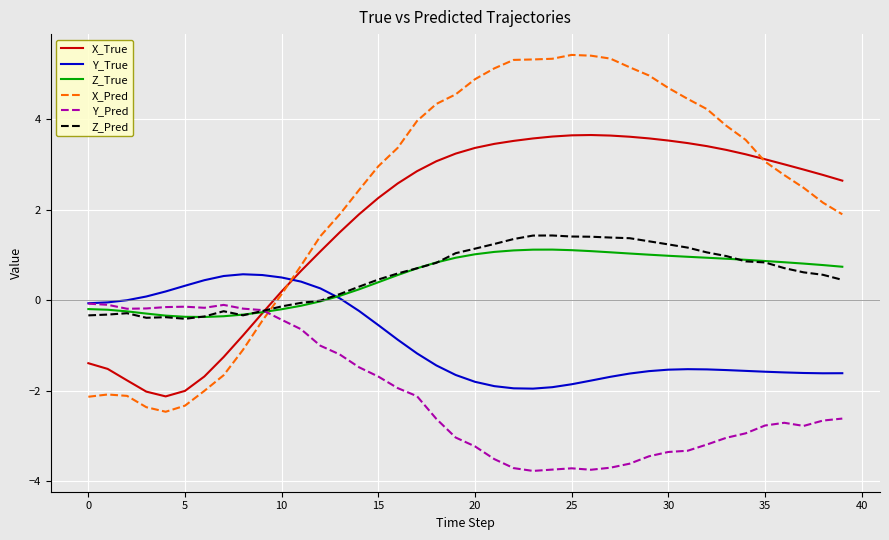

How many series are shown in this chart?

6